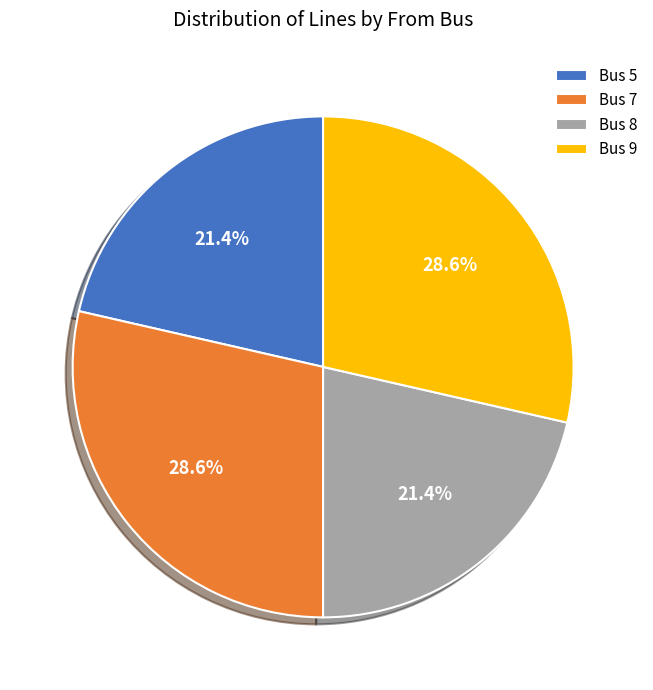

Do Bus 9 and Bus 7 together represent more than half of the pie?

Yes